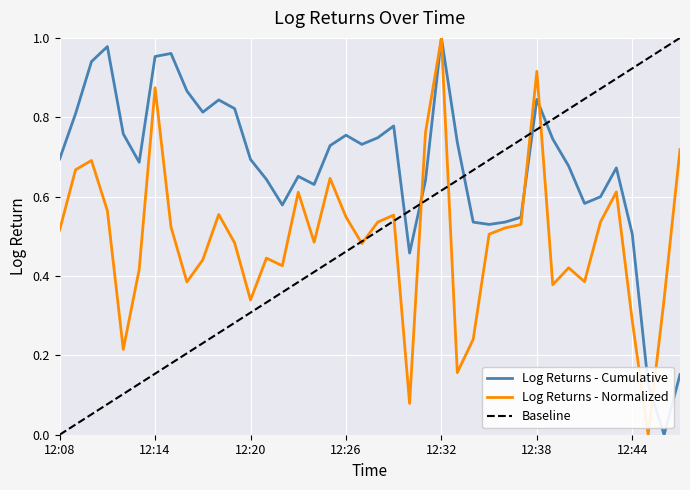

Which series has the largest total across all categories?

Log Returns - Cumulative